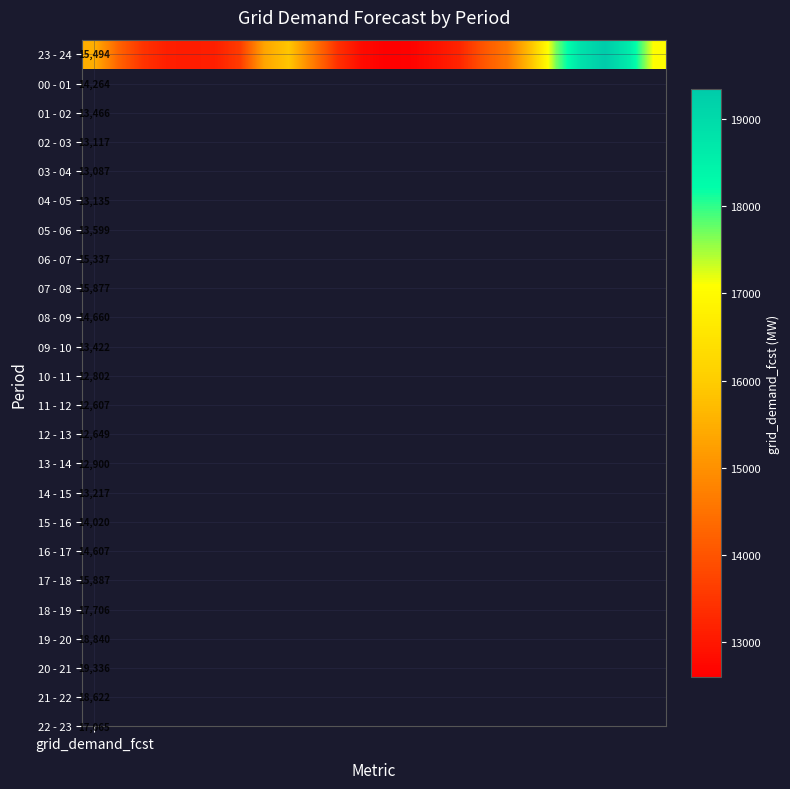

Where is the data nearest to the value 15971?

18